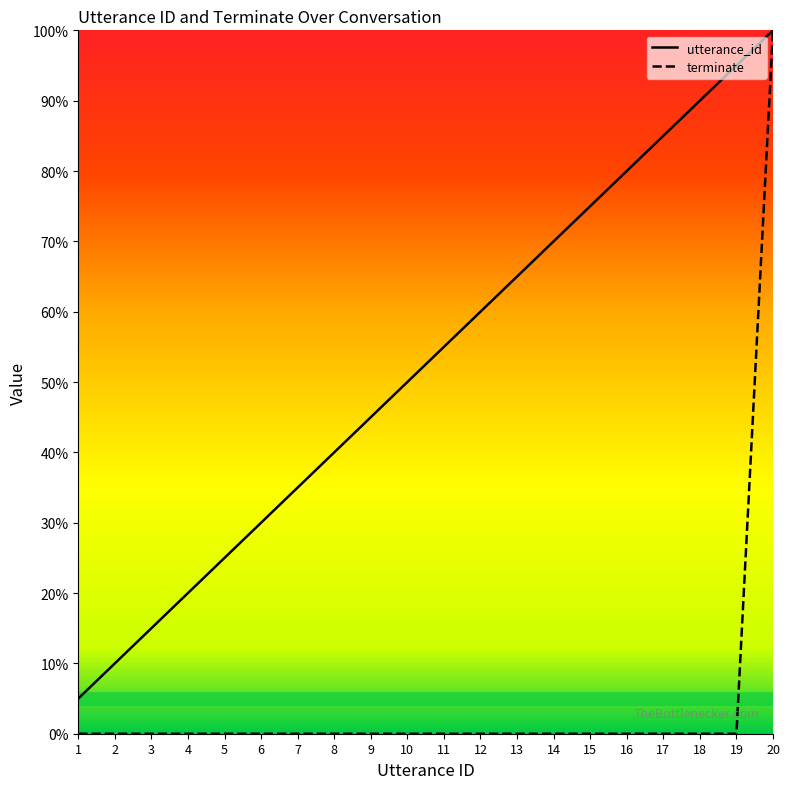

What is the sum of all utterance_id values?

1050.0